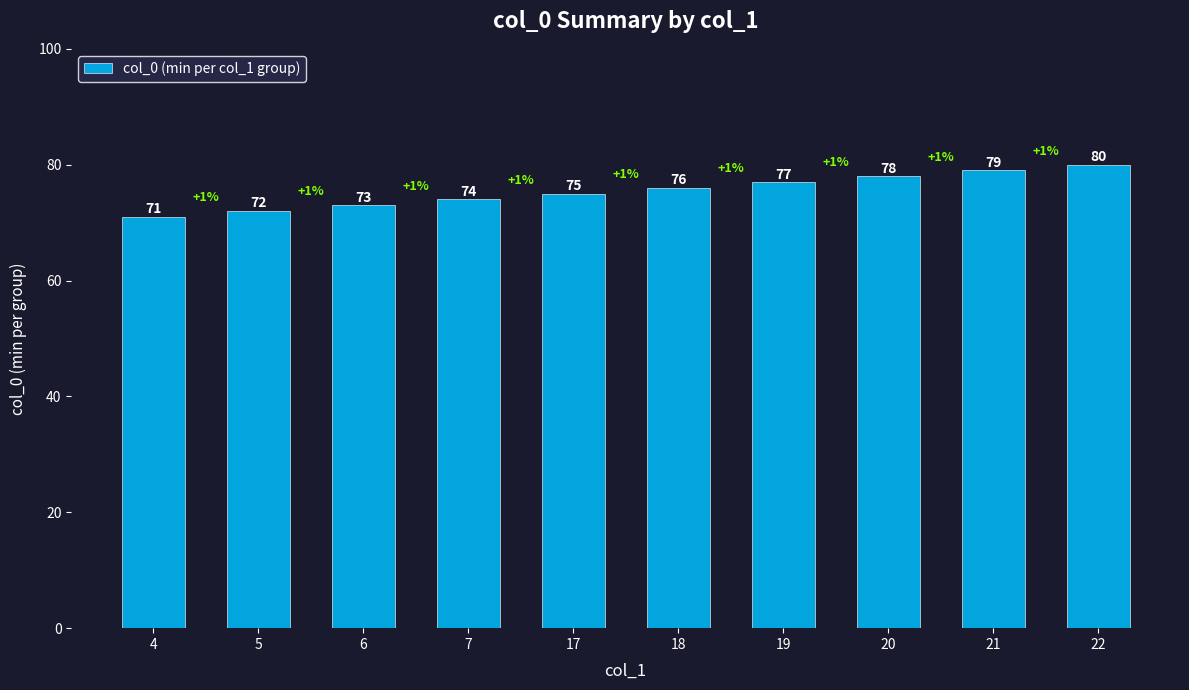

How many bars are there in total?

10